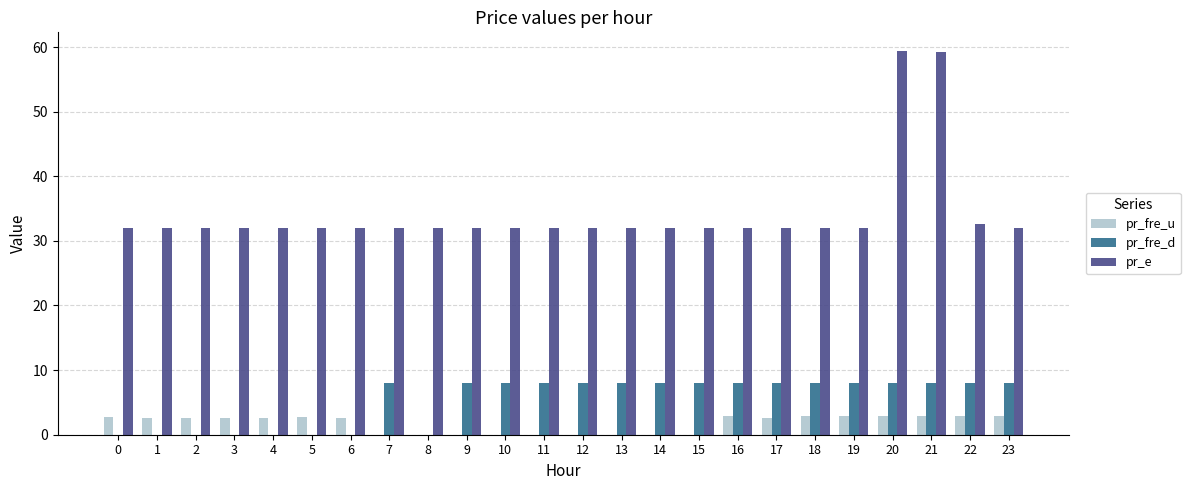

How many distinct data groups are displayed?

3